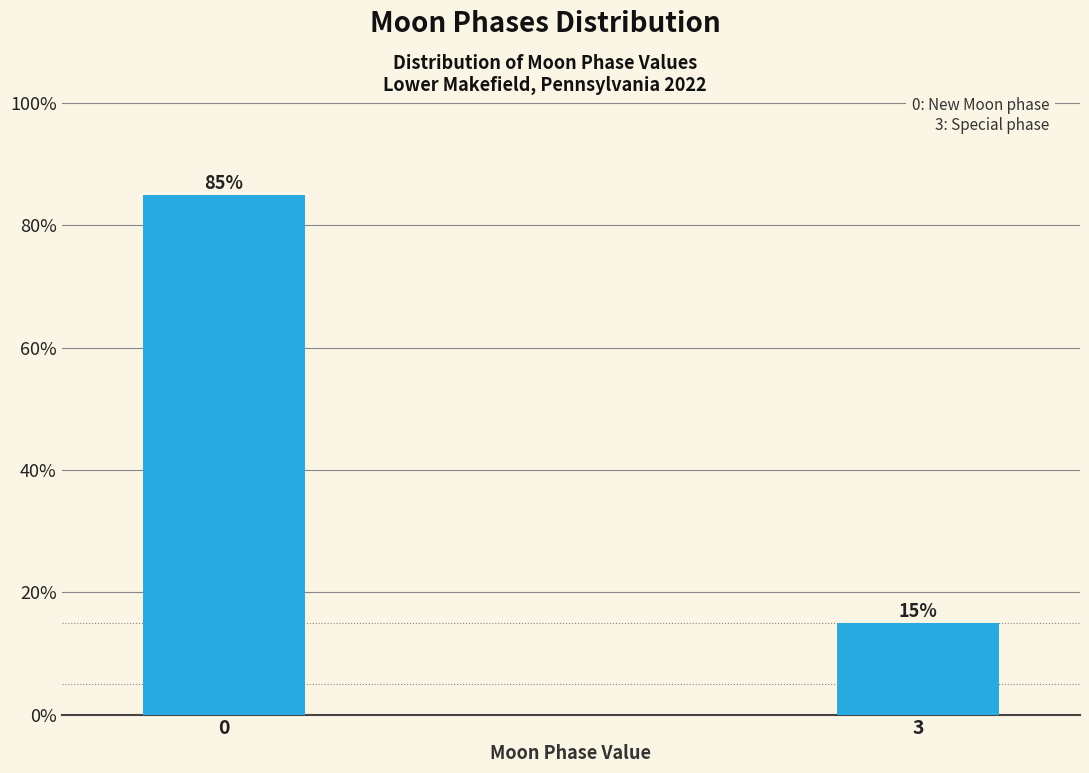

Reading left to right, extract all data points from this chart.

0=85	3=15